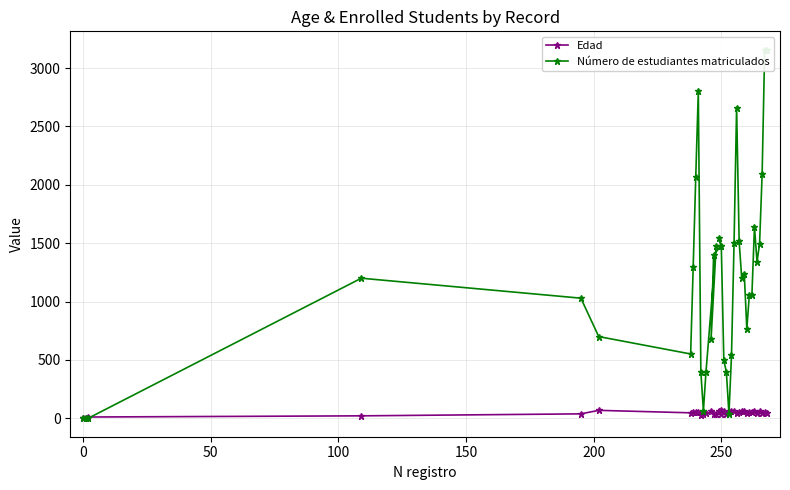

What are all the series names shown in the legend?

Edad, Número de estudiantes matriculados